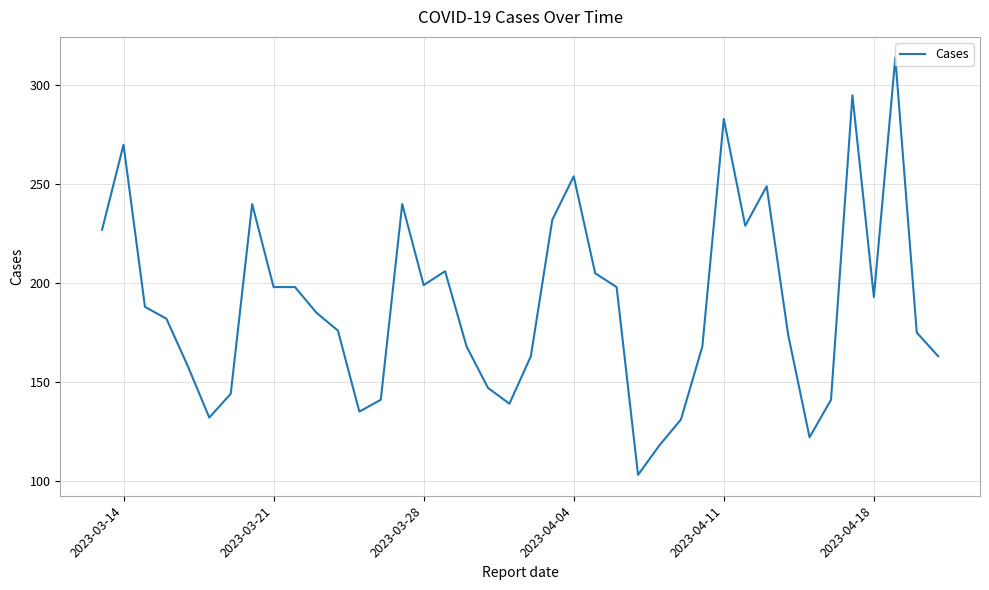

What is the minimum value shown in the chart?

103